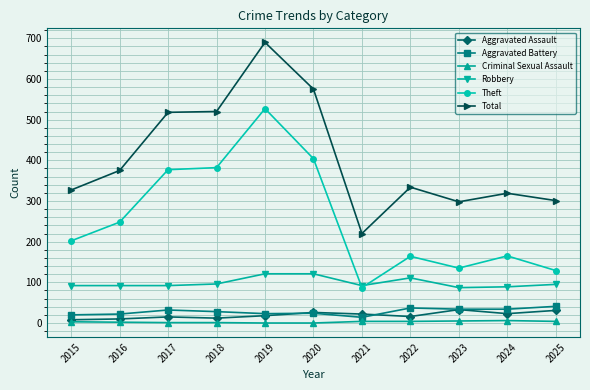

Is this an area chart (filled region under the line)?

No